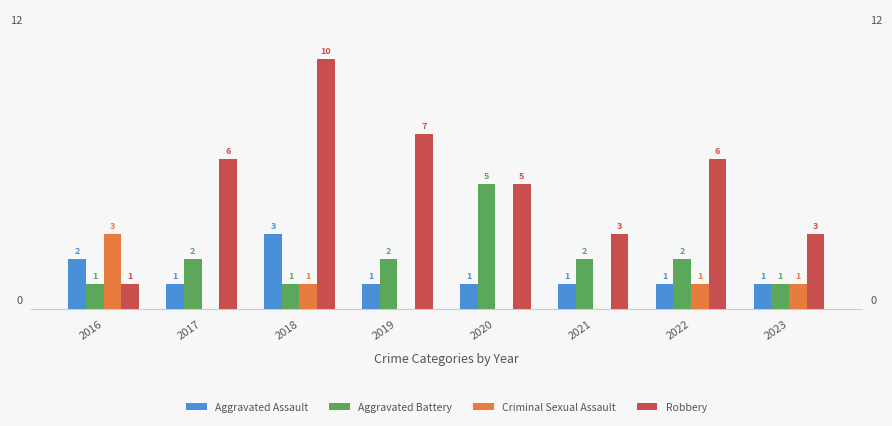

Between 2016 and 2019, which series saw the biggest shift?

Robbery